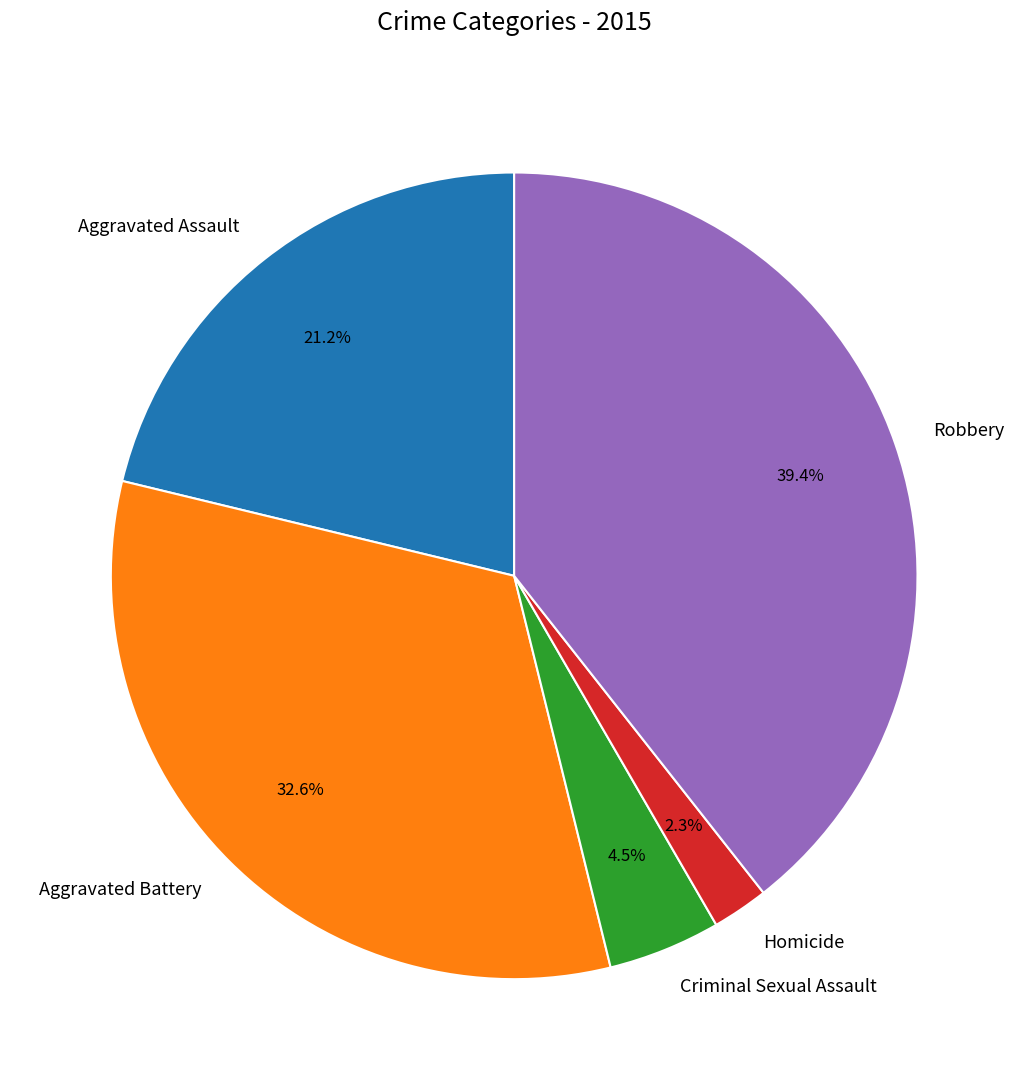

What is the largest slice in the pie chart?

Robbery